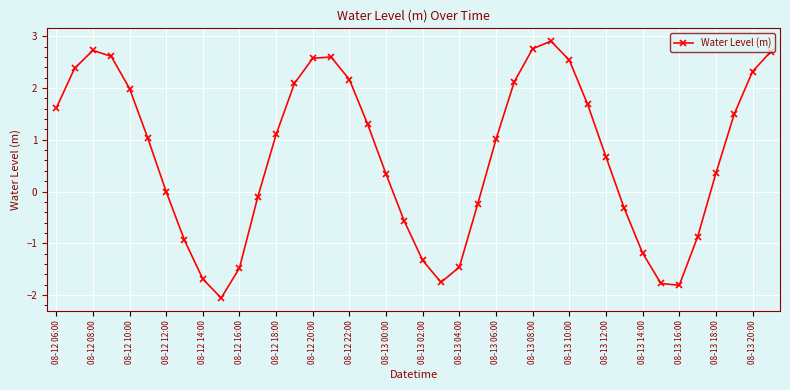

What is the difference between the maximum and second lowest values?

4.7